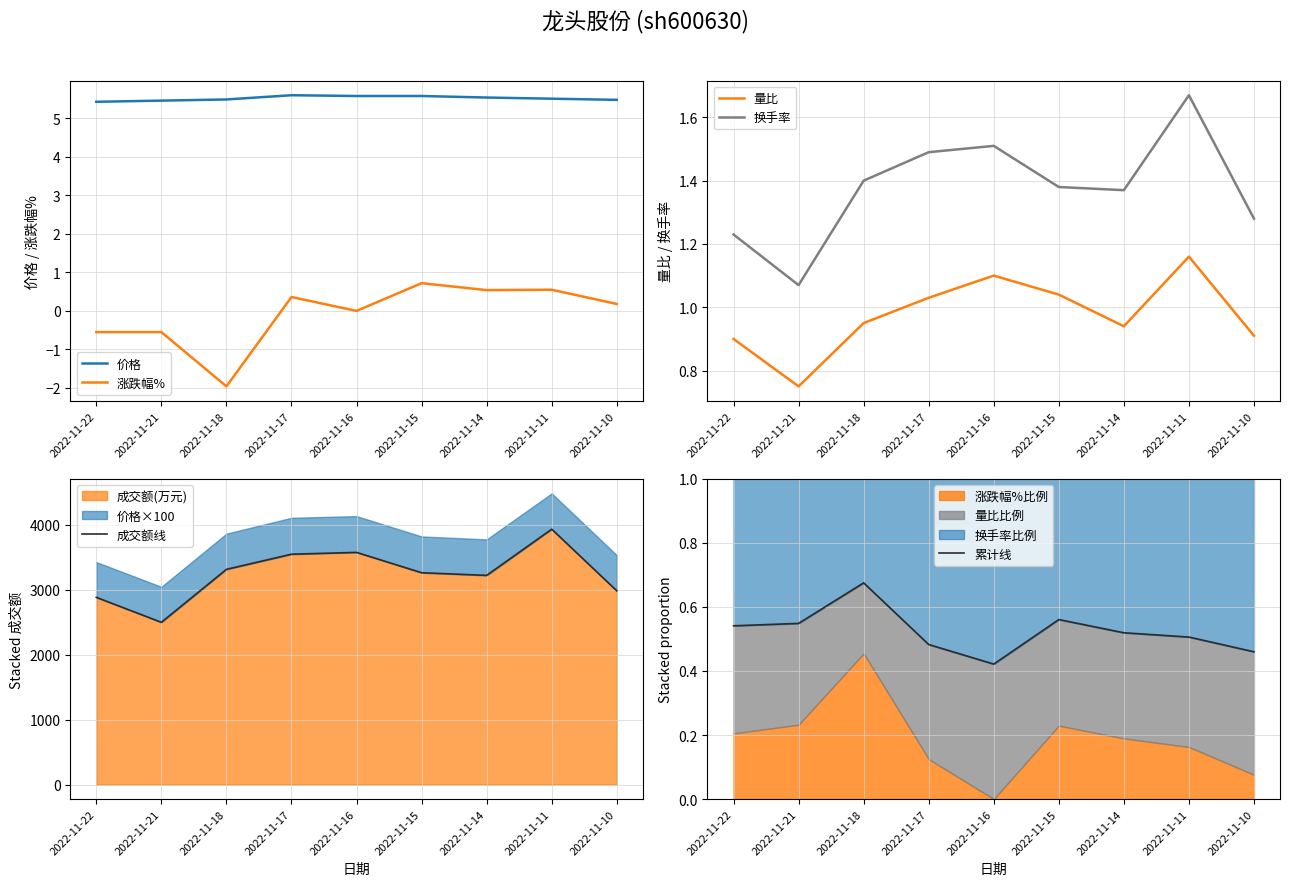

What is the sum of all 涨跌幅% values?

-0.7